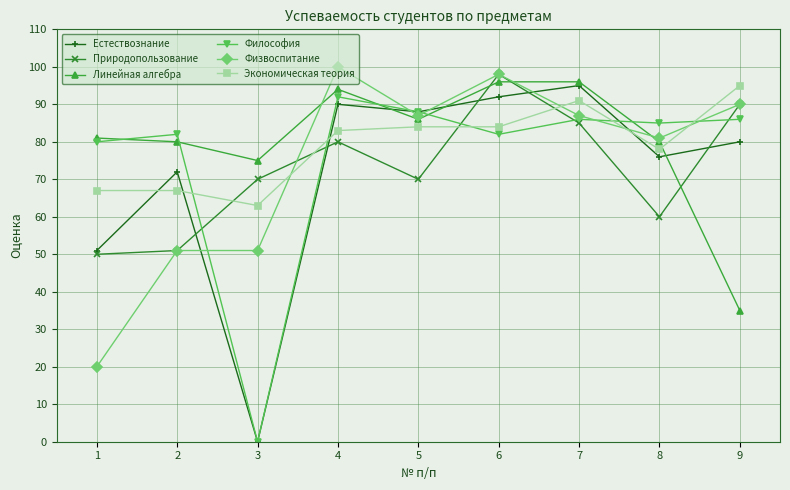

What are all the series names shown in the legend?

Естествознание, Природопользование, Линейная алгебра, Философия, Физвоспитание, Экономическая теория